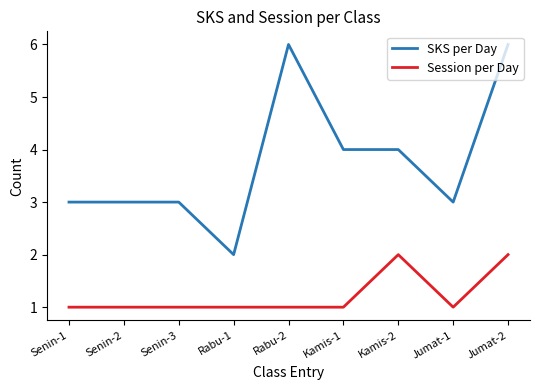

Reading left to right, what are all the values shown in this chart?

SKS per Day: Senin-1=3	Senin-2=3	Senin-3=3	Rabu-1=2	Rabu-2=6	Kamis-1=4	Kamis-2=4	Jumat-1=3	Jumat-2=6
Session per Day: Senin-1=1	Senin-2=1	Senin-3=1	Rabu-1=1	Rabu-2=1	Kamis-1=1	Kamis-2=2	Jumat-1=1	Jumat-2=2